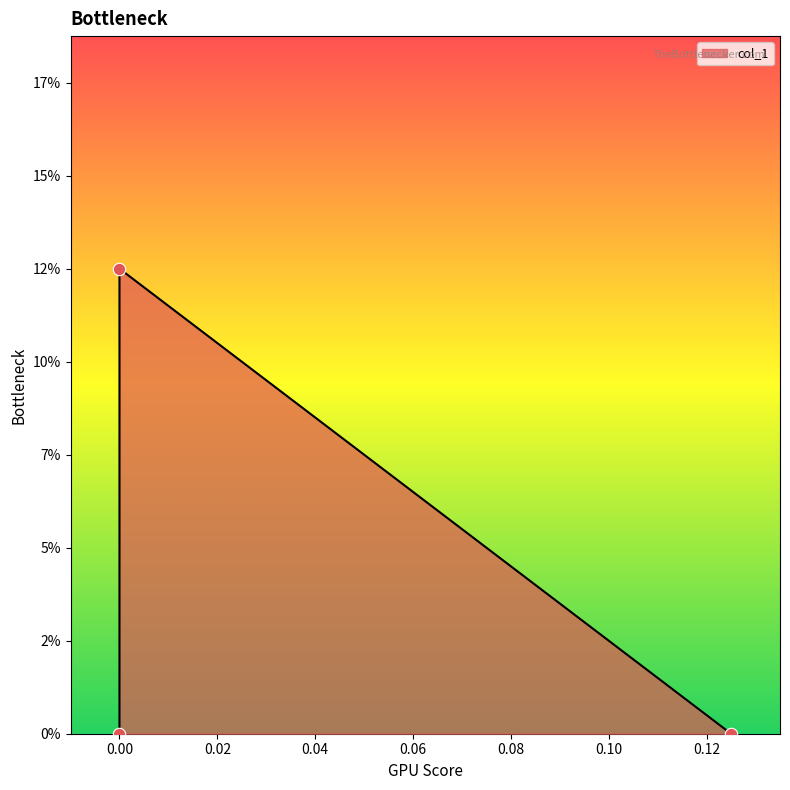

What is the change in value from 0.125 to 0.0?

+0.1